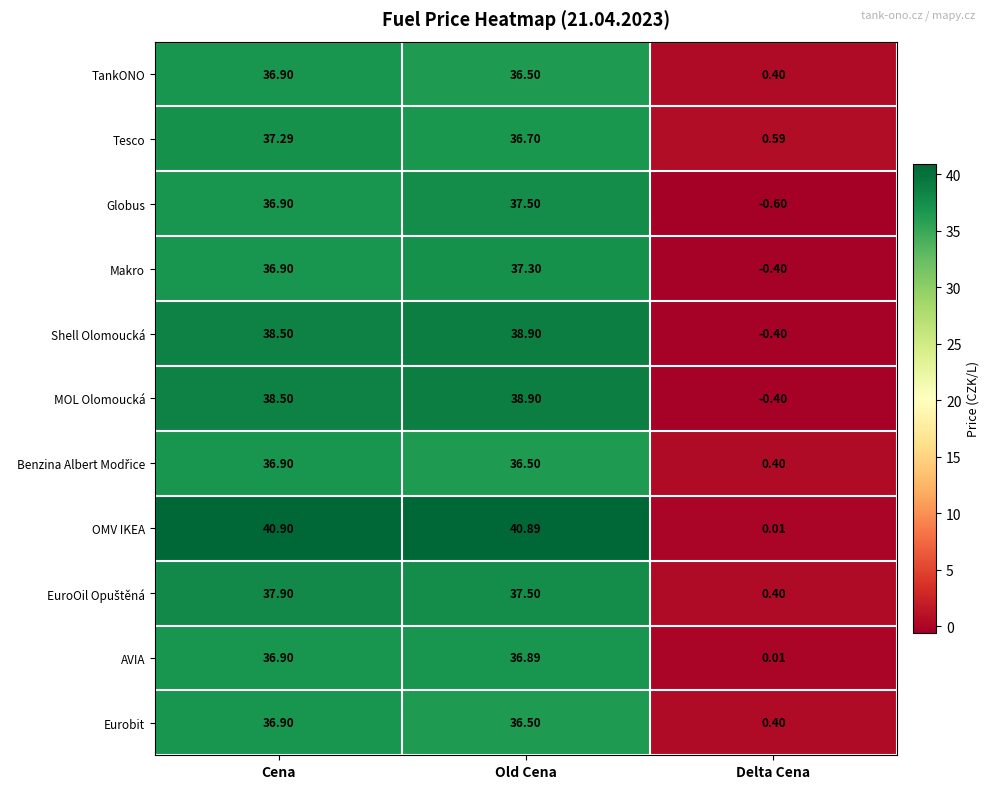

Which series has the largest total across all categories?

OMV IKEA